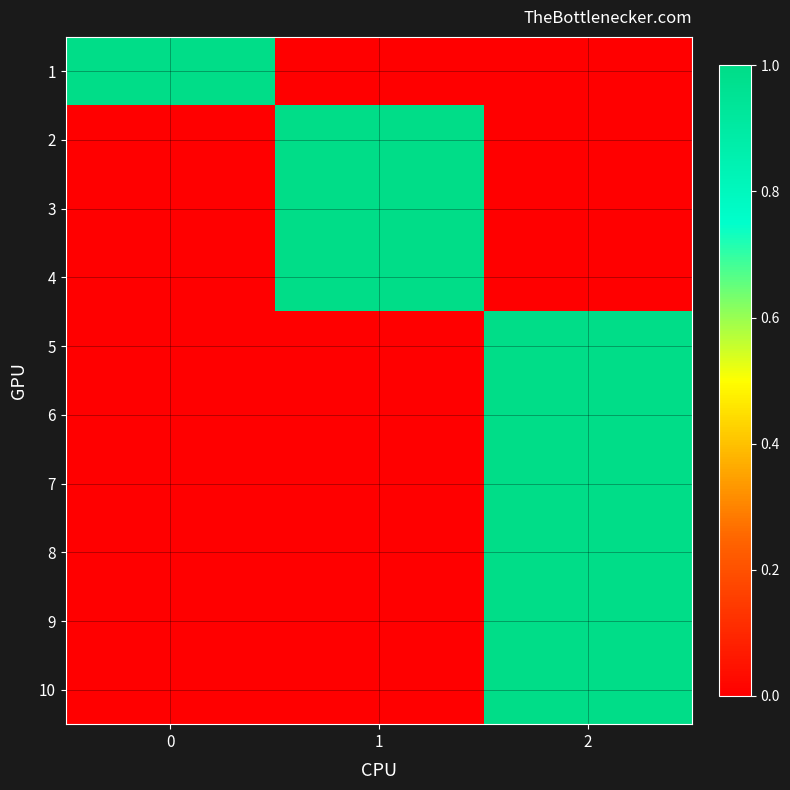

How many distinct data groups are displayed?

10